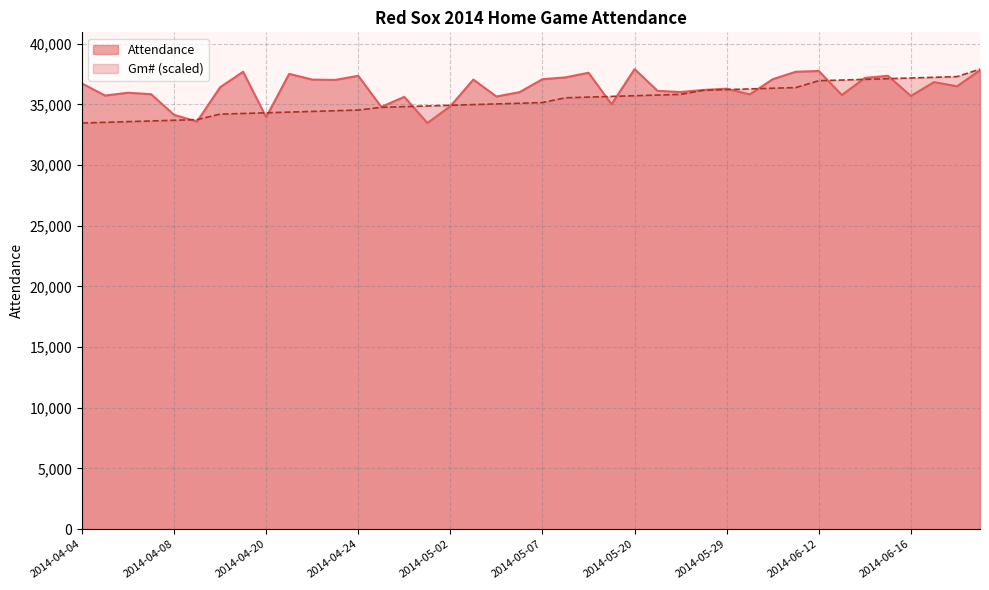

What is the value of the Gm# point at the 12th from the left?

34476.4